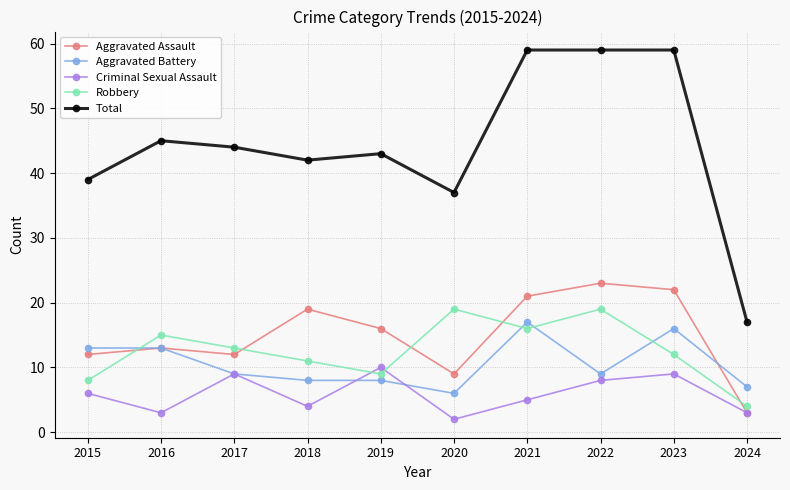

What is the spread (max minus min) of values at 2023?

50